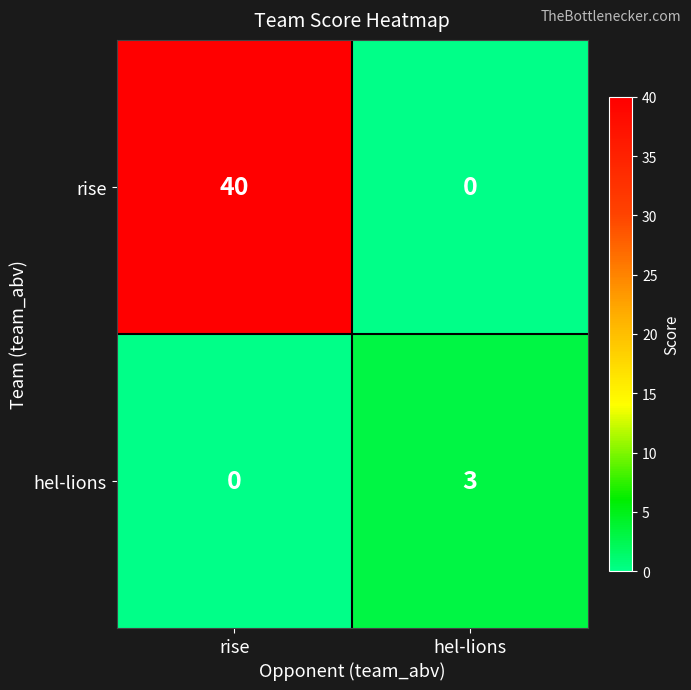

Rank the series by their average value, from highest to lowest.

rise, hel-lions